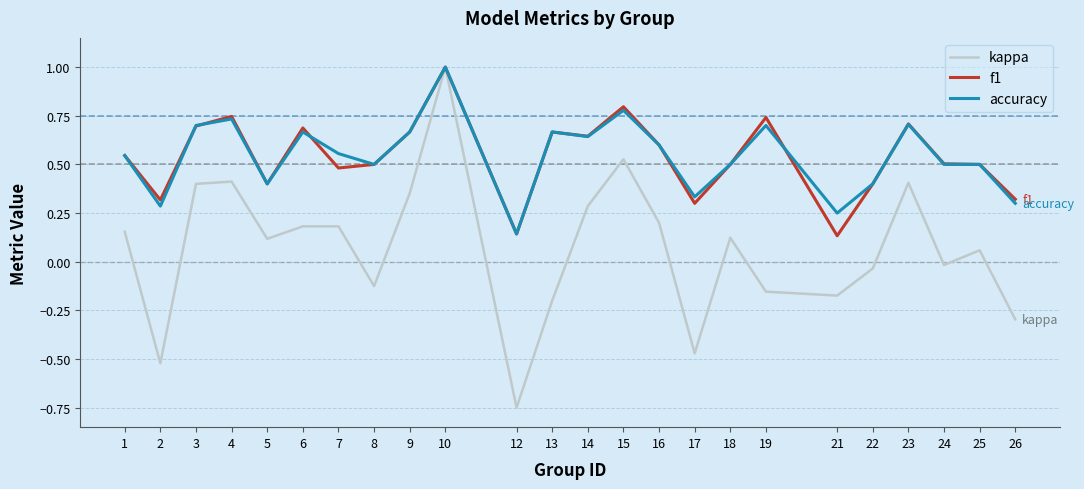

Which series has the largest range (max minus min)?

kappa